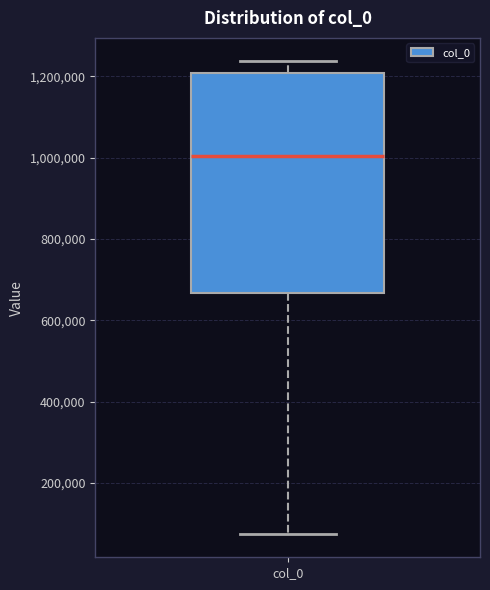

Transcribe this box plot: give where the median line is, the range the box spans, and where the two whiskers end, as read against the y-axis. The values are not printed on the chart, so give them approximately, as read against the axis.

median 1000000, box 660000 to 1200000, whiskers 80000 to 1240000